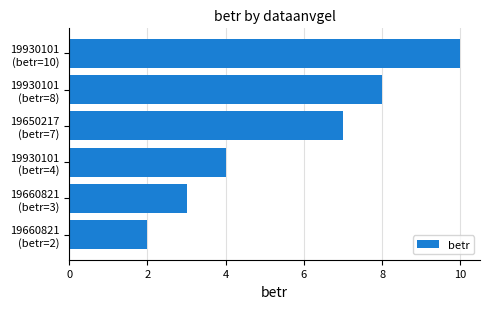

How many data points are less than 7?

3